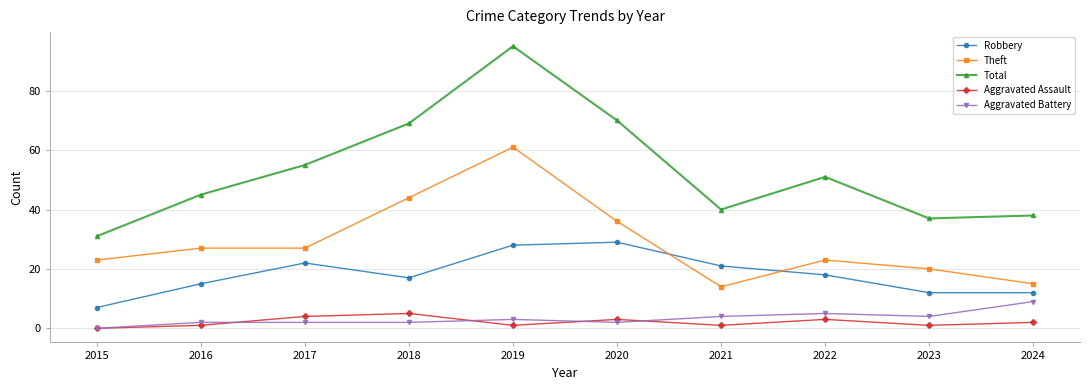

What is the sum of all Robbery values?

181